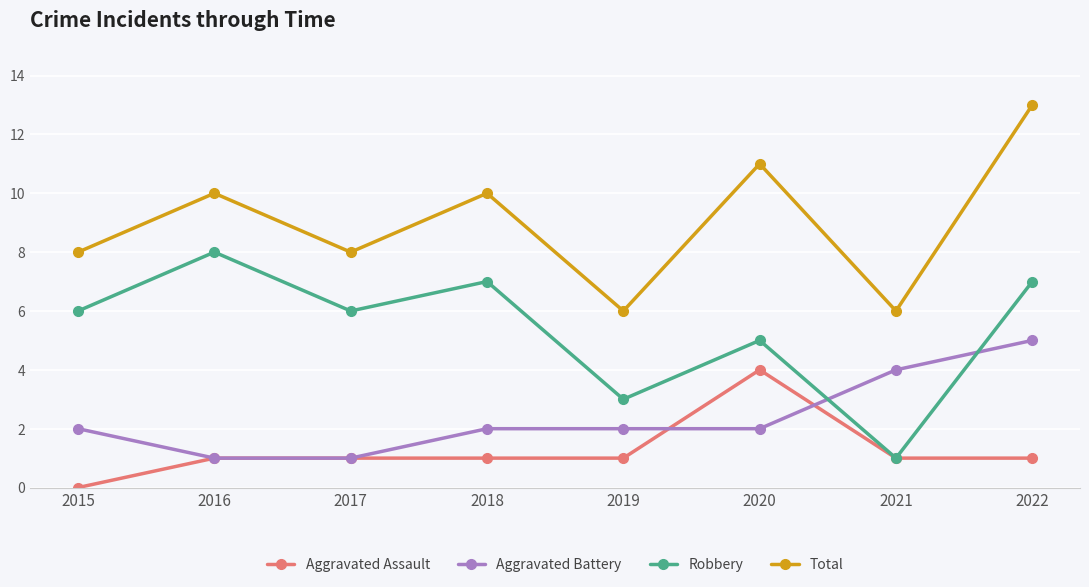

What is the greatest value displayed?

13